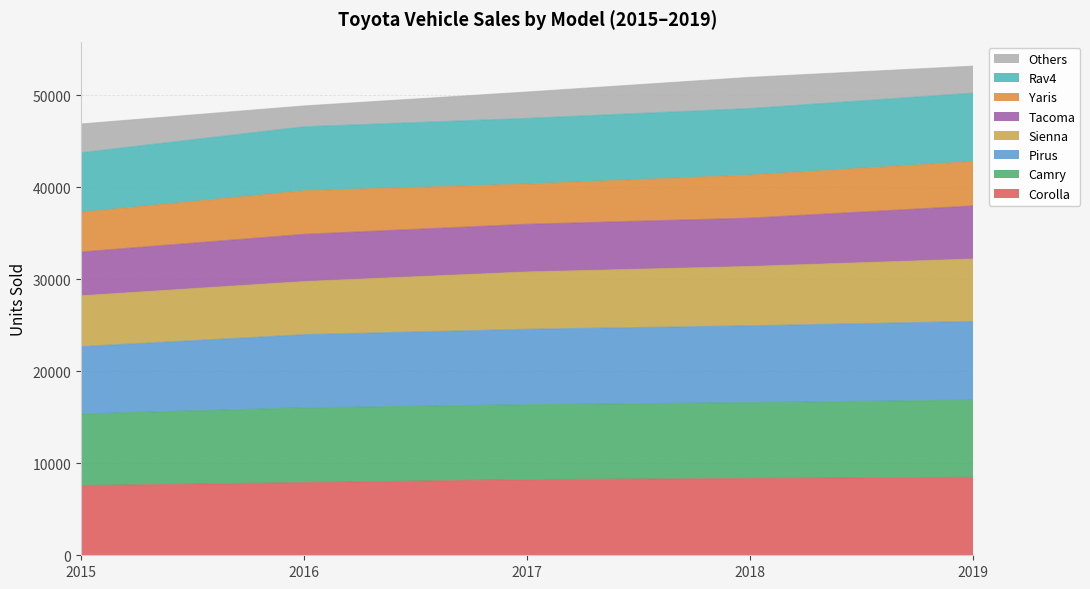

What are all the series names shown in the legend?

Others, Rav4, Yaris, Tacoma, Sienna, Pirus, Camry, Corolla